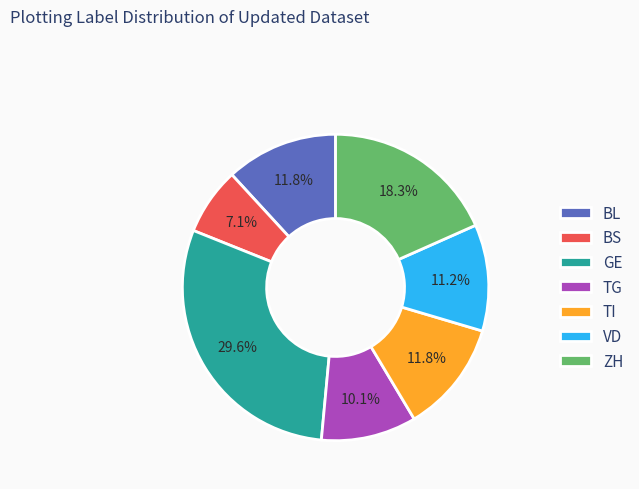

What is the largest slice in the pie chart?

GE